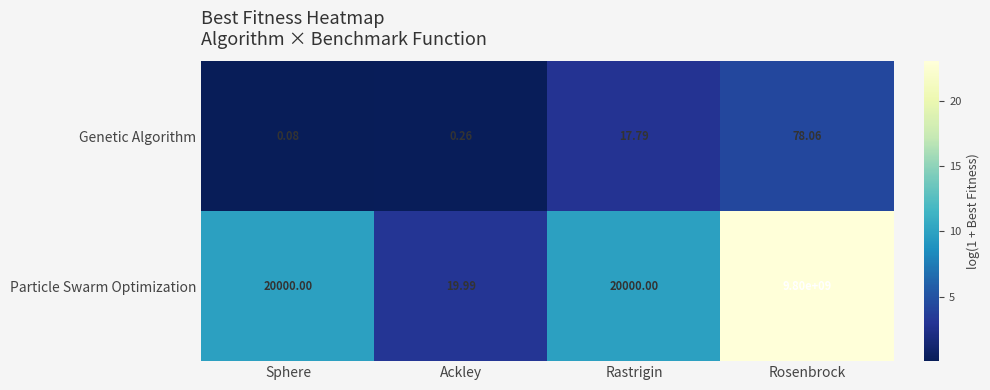

Which series has the largest range (max minus min)?

Particle Swarm Optimization